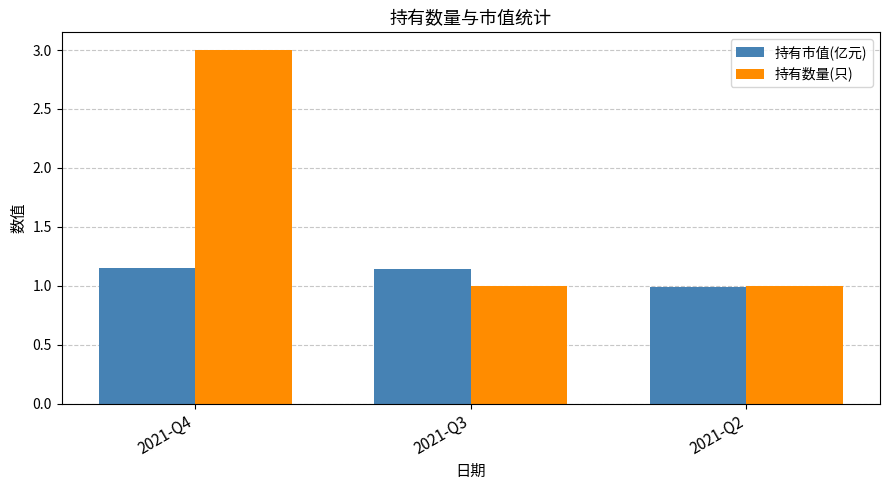

What is the sum of all 持有市值(亿元) values?

3.3